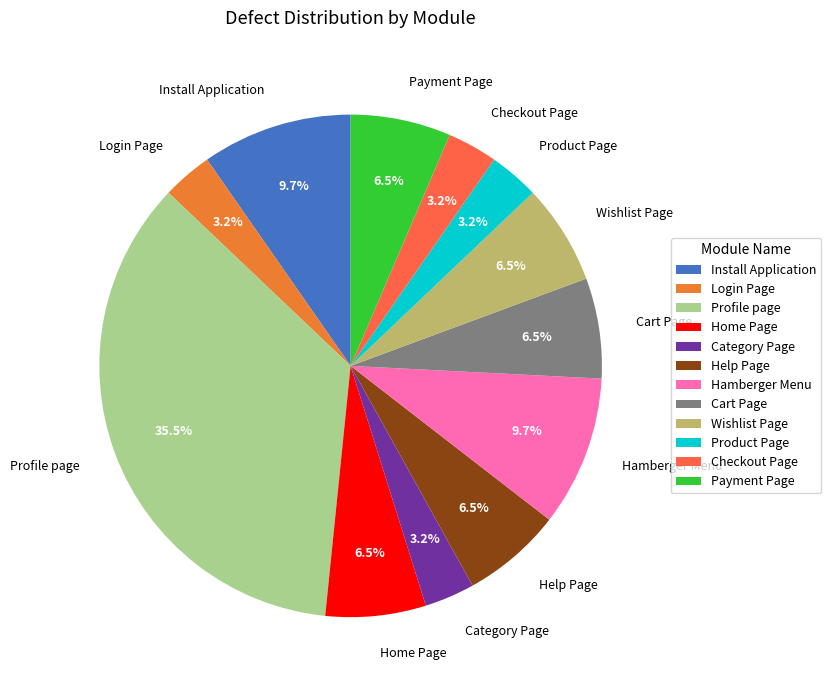

Is the sum of Wishlist Page and Help Page greater than half?

No